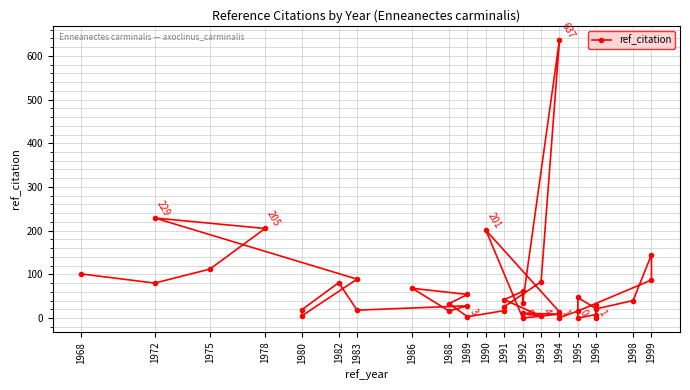

What is the label of the 10th point from the right?

1995